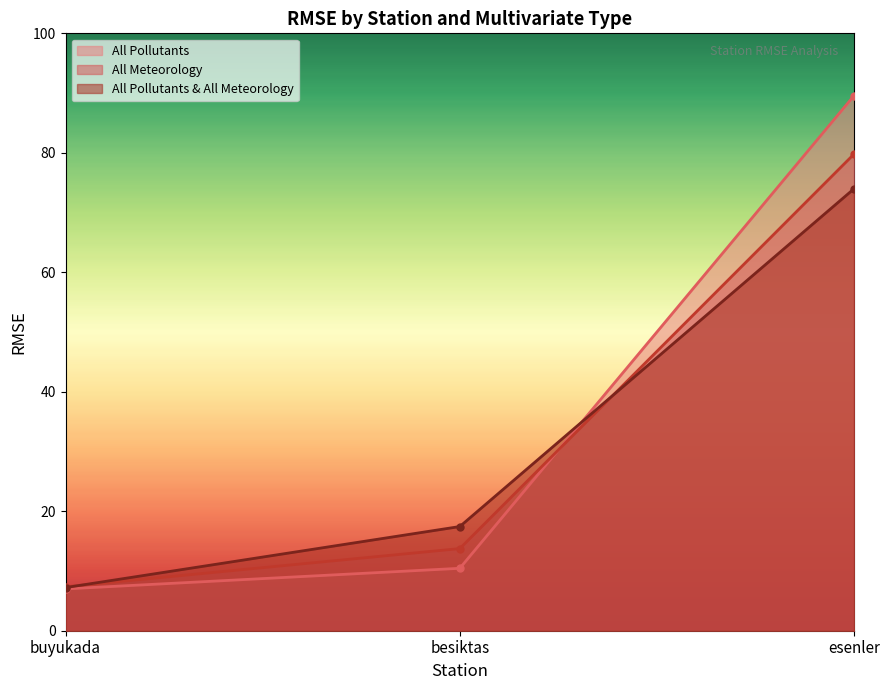

What is the minimum value shown in the chart?

7.0